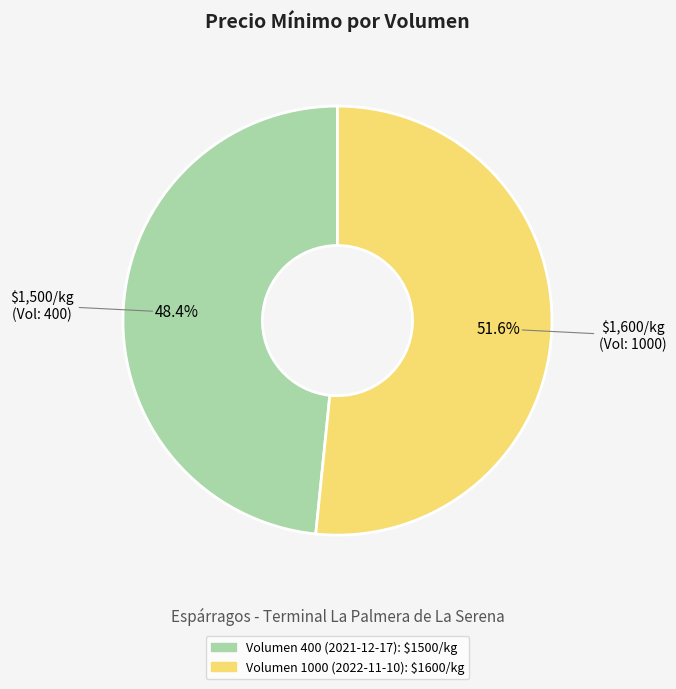

Is Volumen 400 (2021-12-17) the majority of the pie?

No